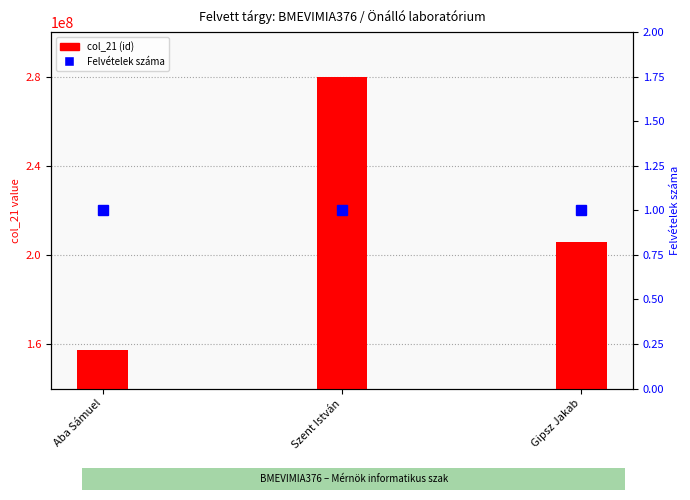

Does the chart contain any negative values?

No